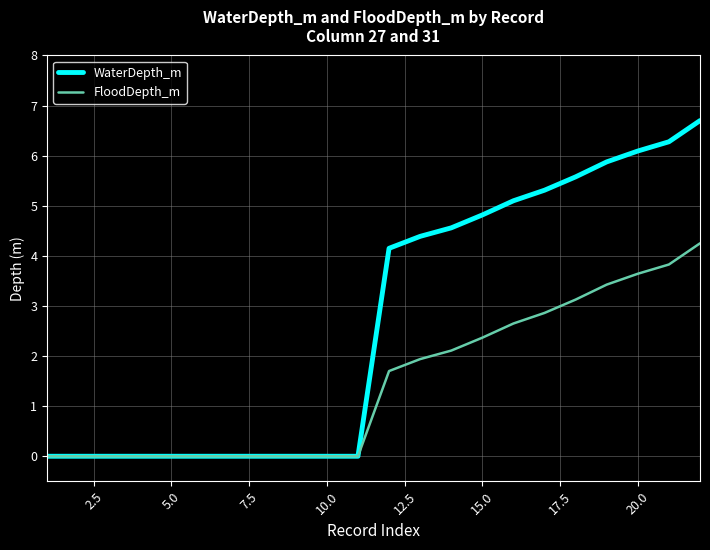

Reading left to right, extract all data points from this chart.

WaterDepth_m: 0.0	0.0	0.0	0.0	0.0	0.0	0.0	0.0	0.0	0.0	0.0	4.2	4.4	4.6	4.8	5.1	5.3	5.6	5.9	6.1	6.3	6.7
FloodDepth_m: 0.0	0.0	0.0	0.0	0.0	0.0	0.0	0.0	0.0	0.0	0.0	1.7	1.9	2.1	2.4	2.6	2.9	3.1	3.4	3.6	3.8	4.3